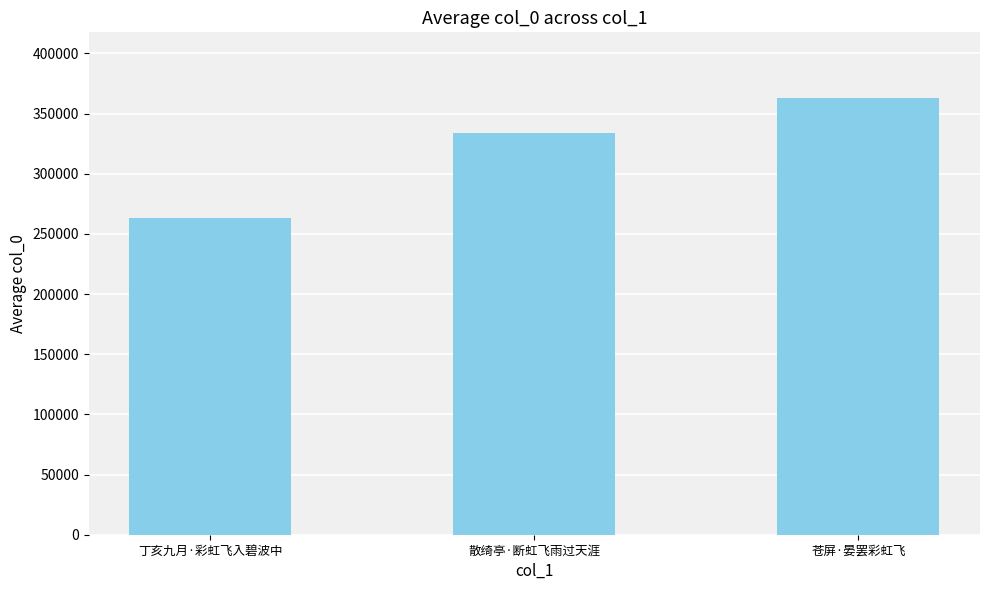

What position from the left is 丁亥九月·彩虹飞入碧波中?

1